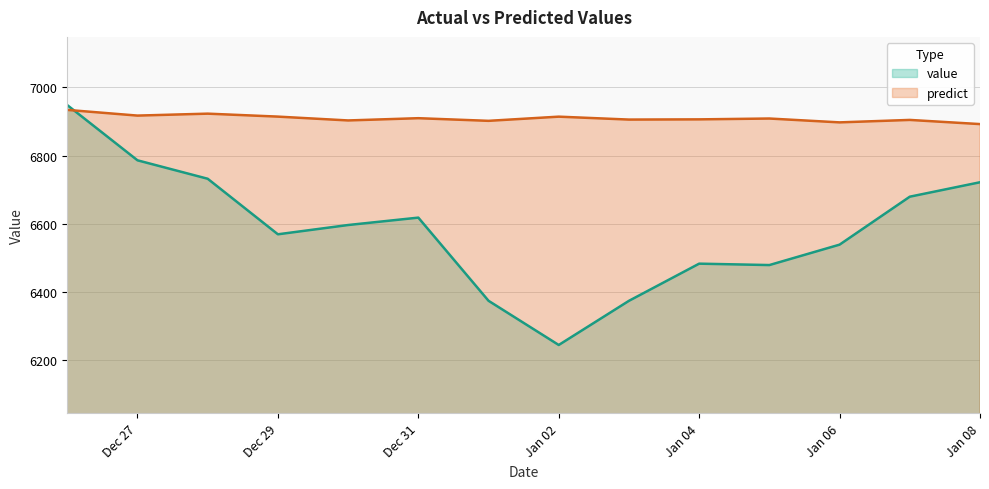

What is the difference between the maximum and minimum values in the predict series?

41.6